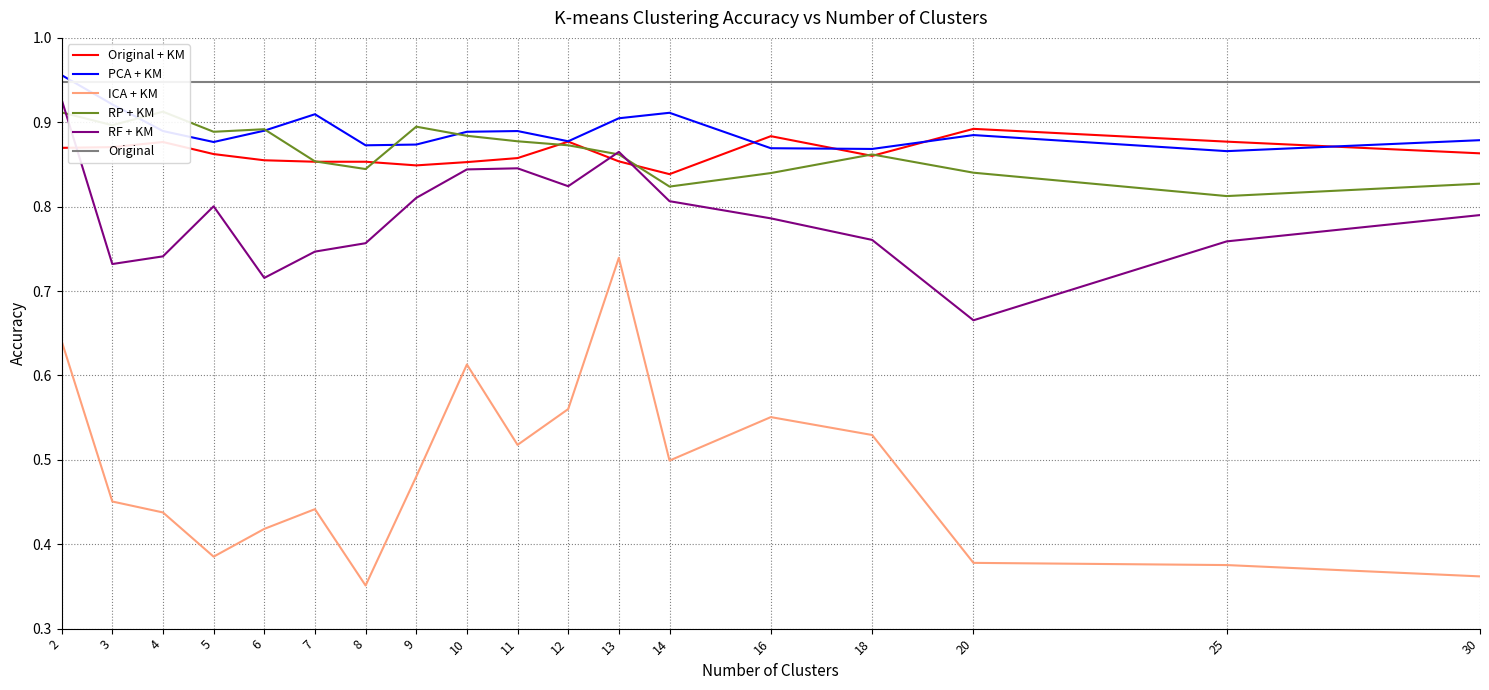

How many lines are shown in the chart?

6